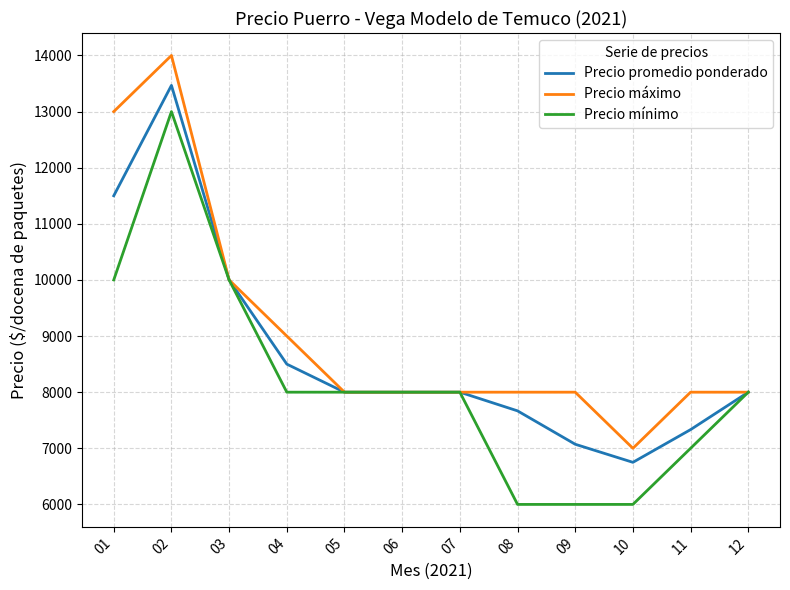

How many Precio máximo values are between 8000 and 10000?

9